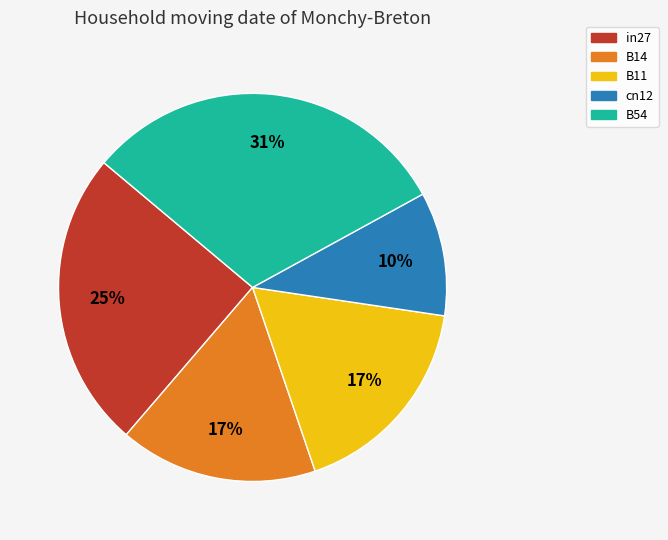

Which has a higher value, B54 or in27?

B54